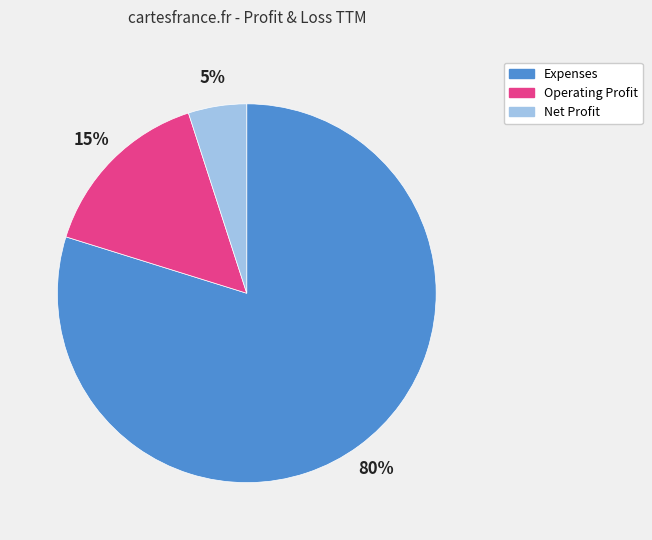

Does Expenses represent more than half of the total?

Yes